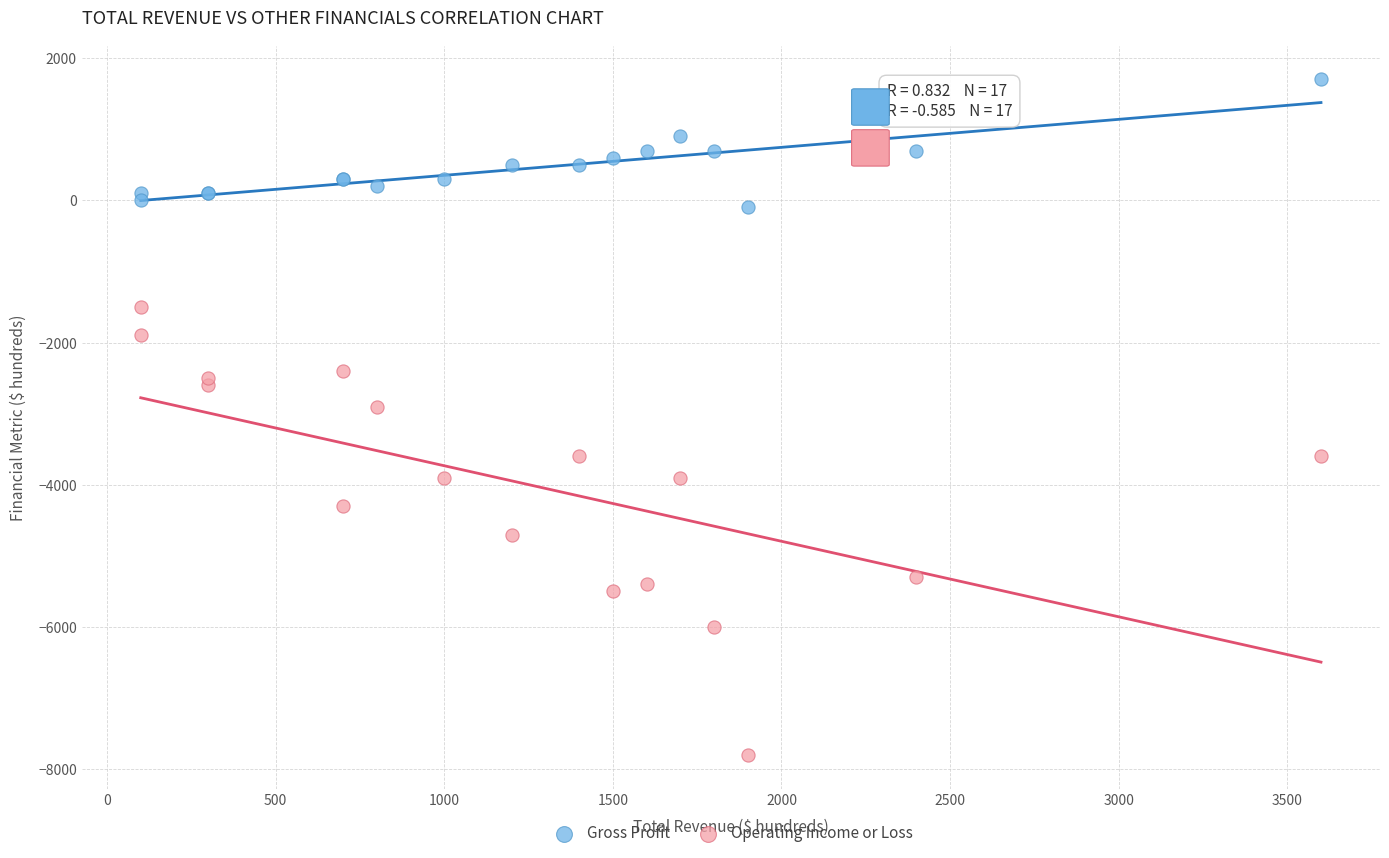

What are all the series names shown in the legend?

Gross Profit, Operating Income or Loss